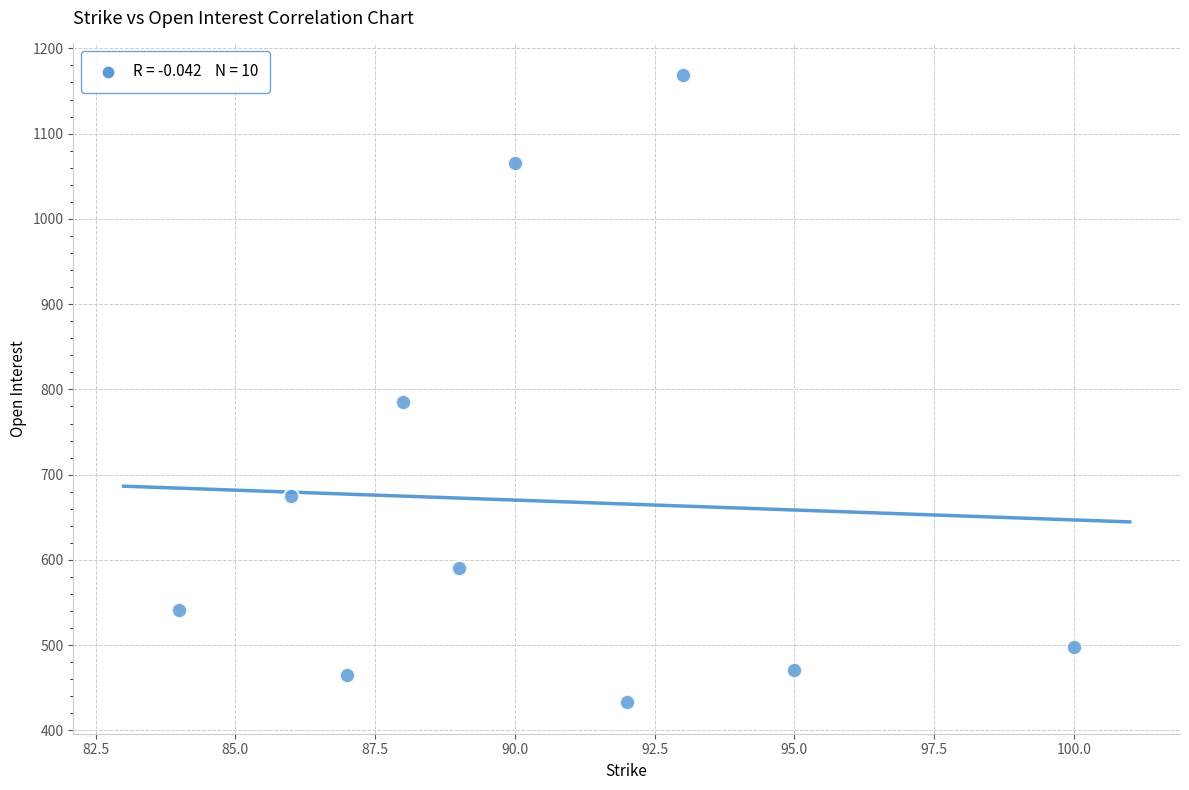

What Y value in the scatter plot is closest to 801?

785